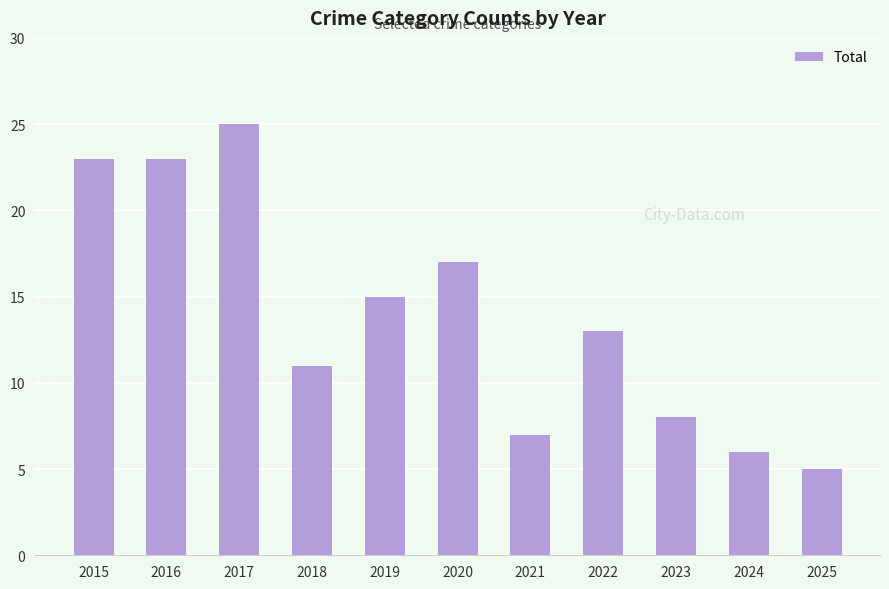

Which label corresponds to the smallest value in the chart?

2025